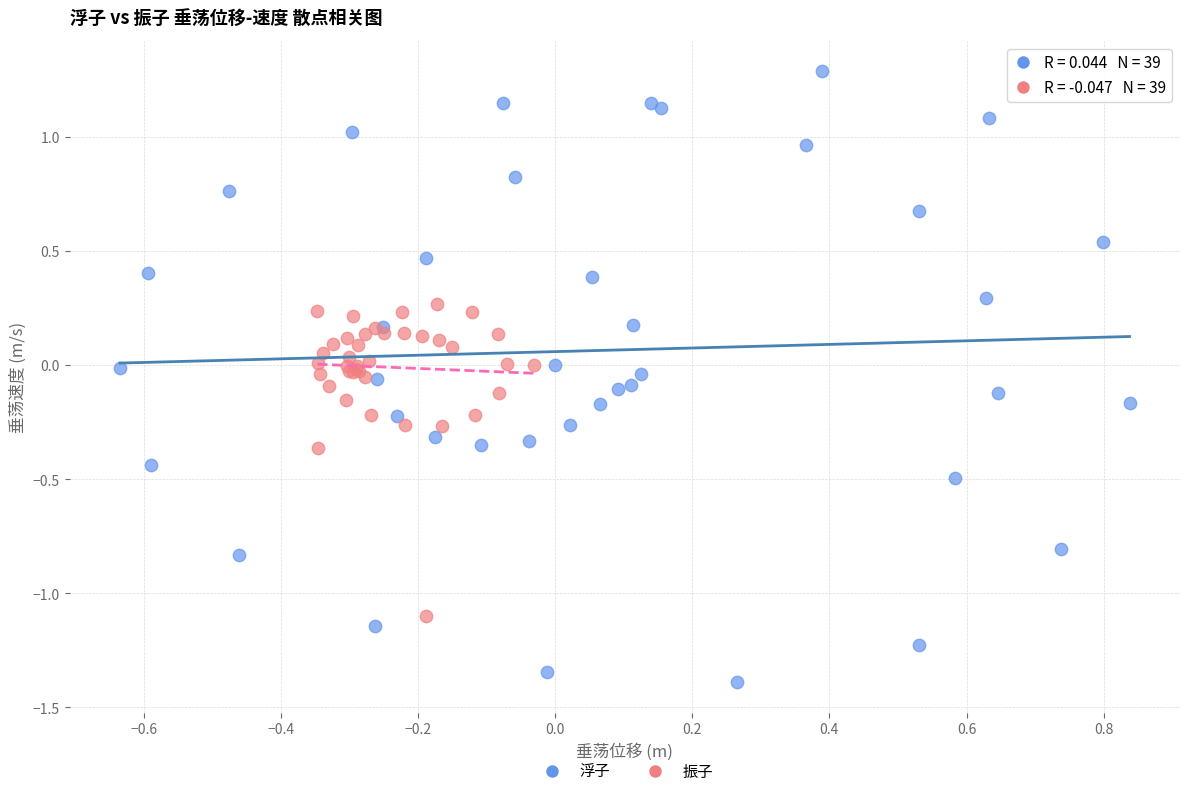

Which series has the widest spread of Y values?

浮子